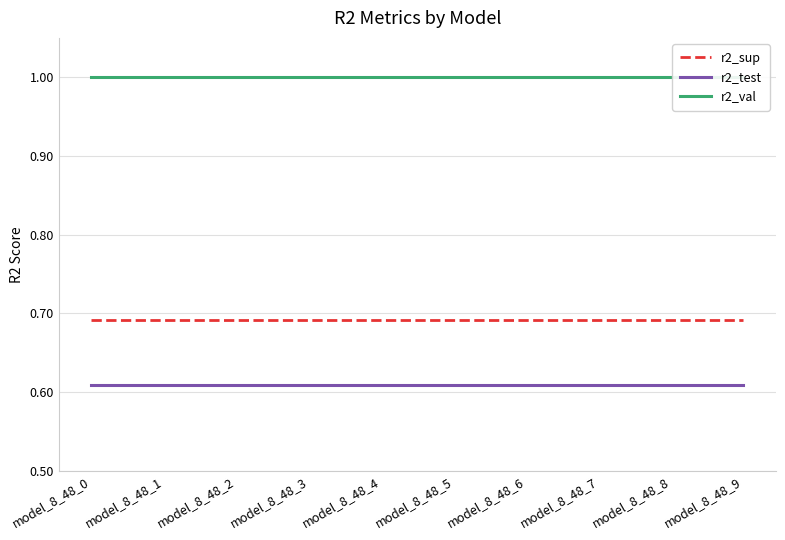

Which series changed the most between model_8_48_2 and model_8_48_7?

r2_sup